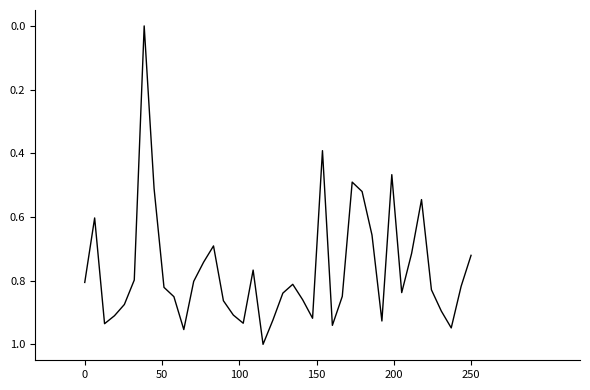

How many interior local peaks (higher than both neighbors) does the data have?

9